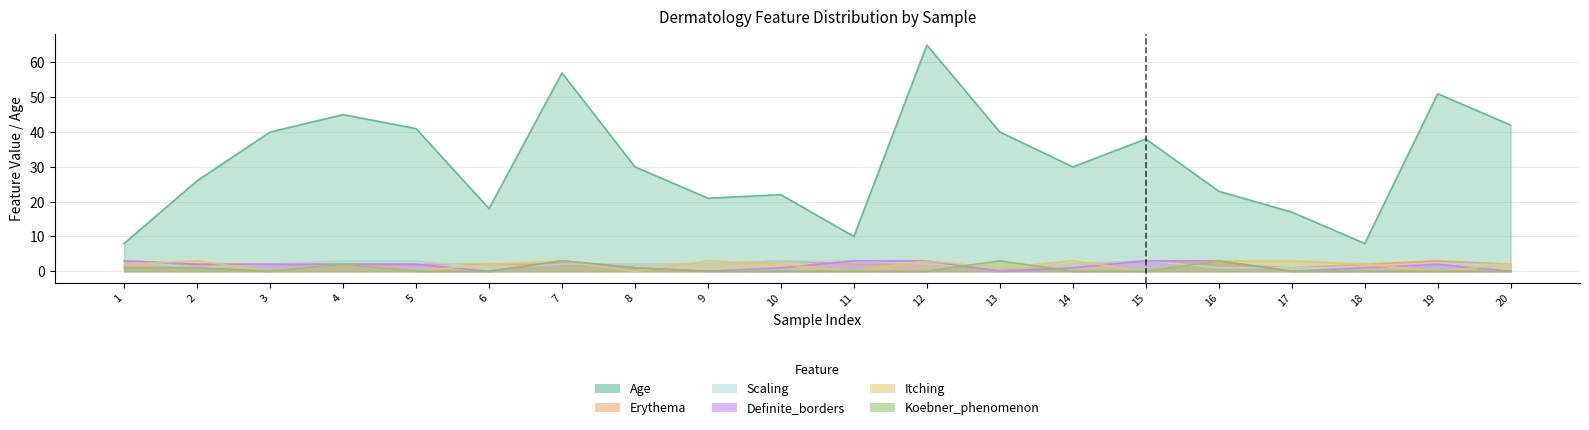

True or false: Definite_borders has a value of 1 at 10.

True